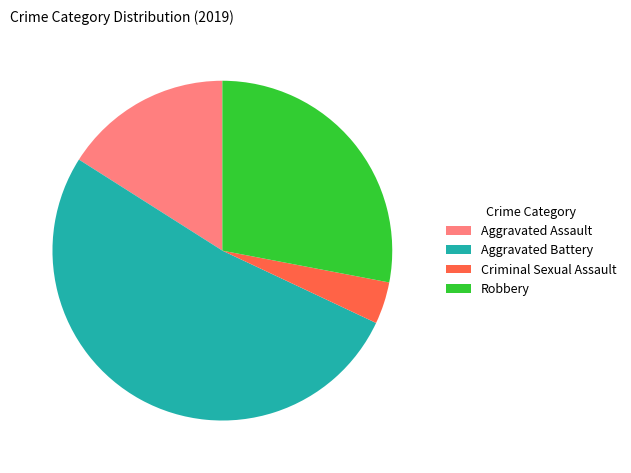

Is the sum of Criminal Sexual Assault and Robbery greater than half?

No